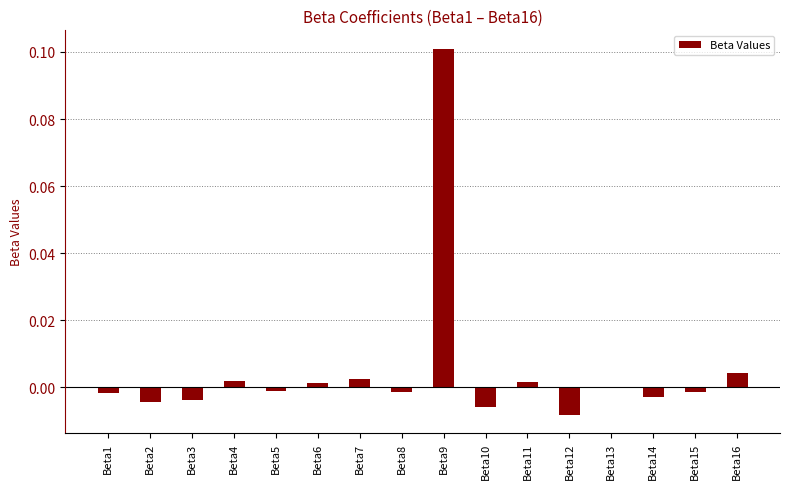

Count the number of data series in this chart.

1